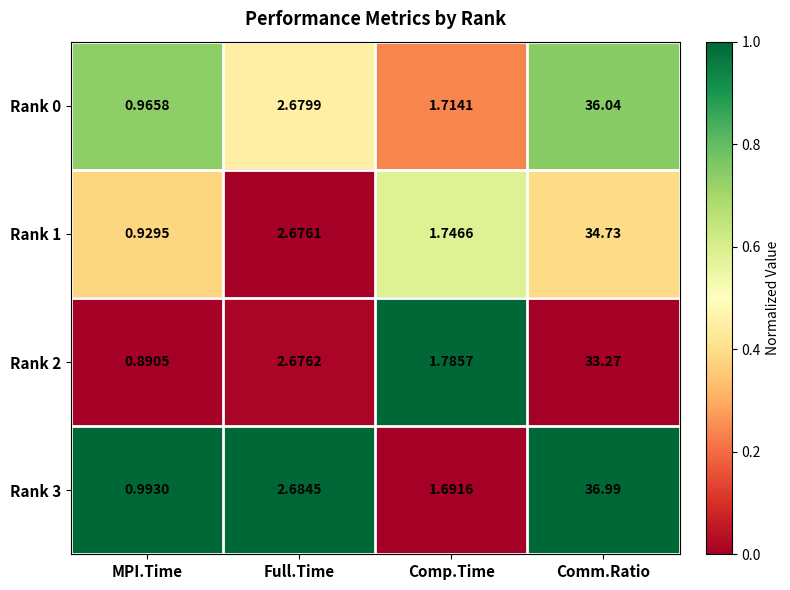

At which label is Rank 0 closest to 18?

Full.Time